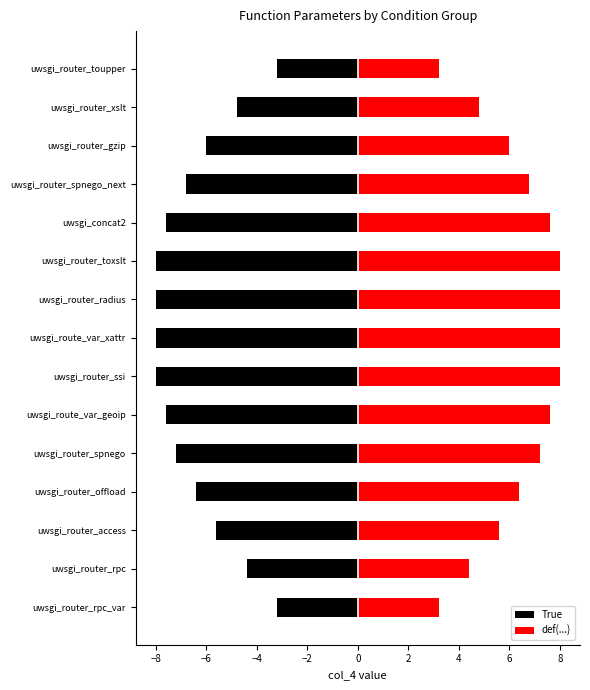

What is the difference between the maximum and second lowest values in the True series?

4.8